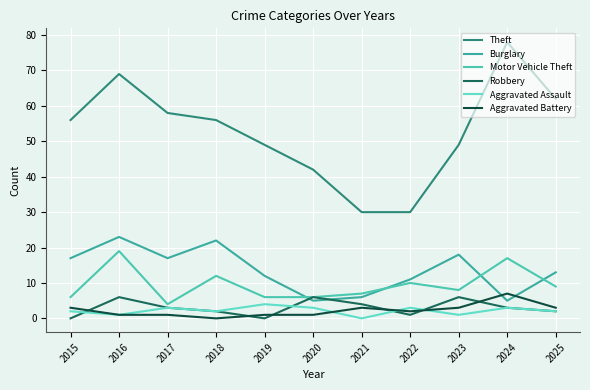

The value of Burglary at 2020 is 2. True or false?

False